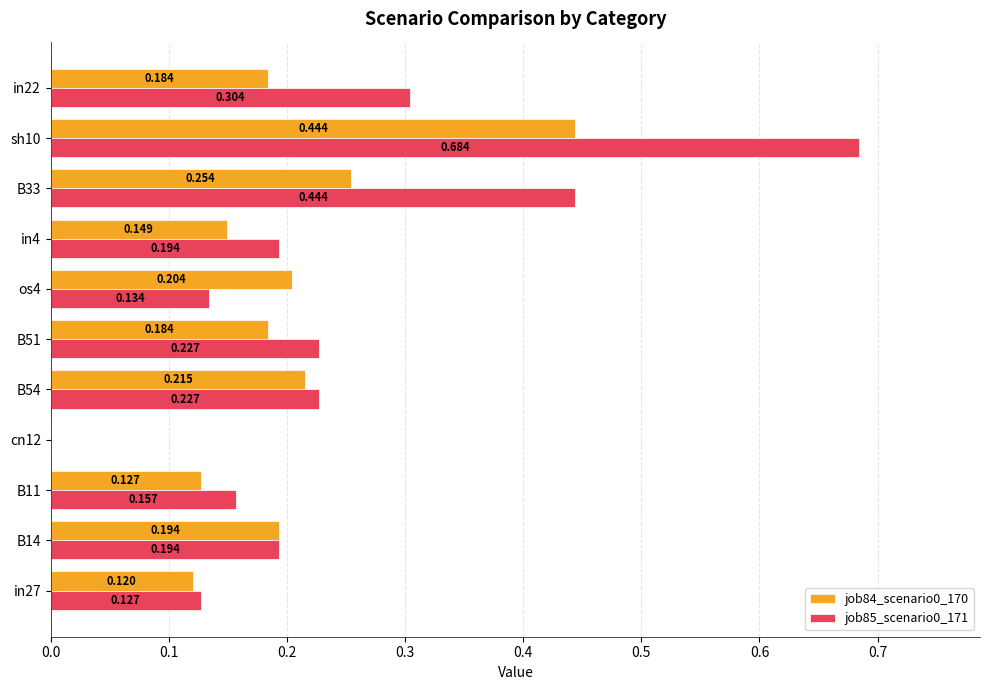

Is the value of job85_scenario0_171 at sh10 greater than the value of job84_scenario0_170 at B54?

Yes